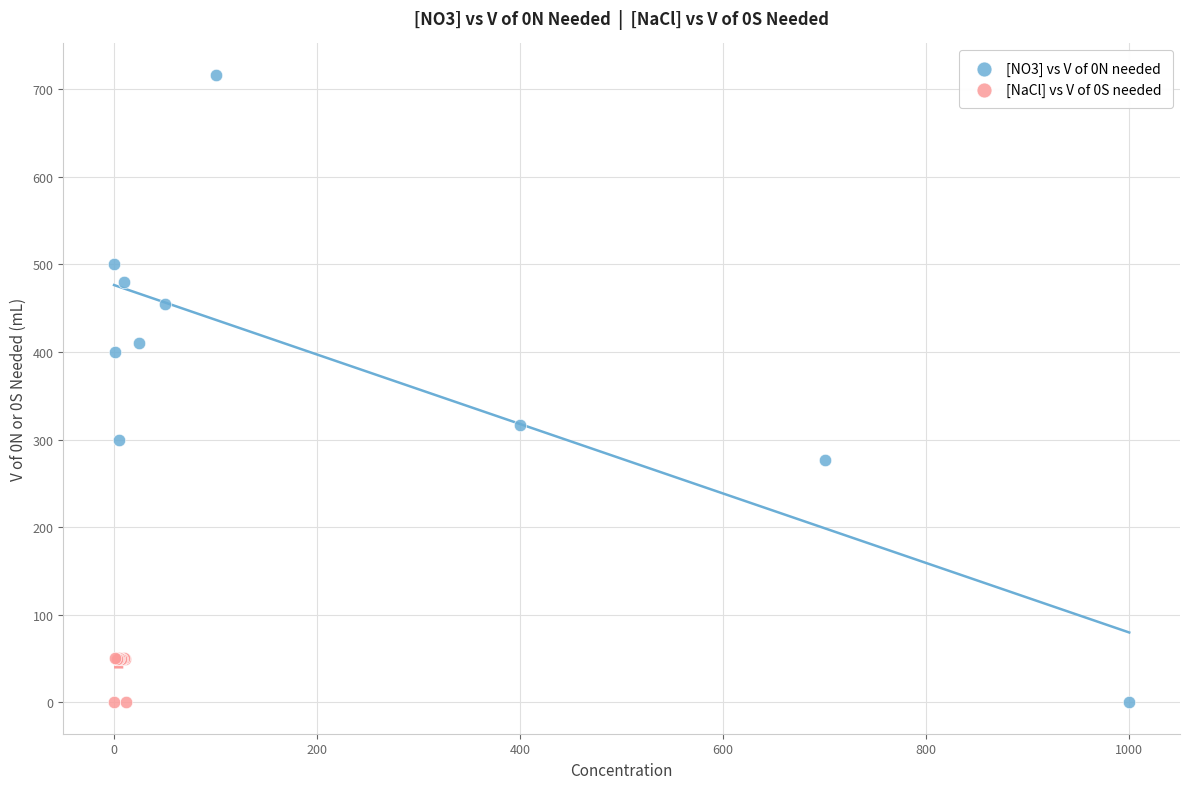

Which series has the widest spread of Y values?

[NO3] vs V of 0N needed